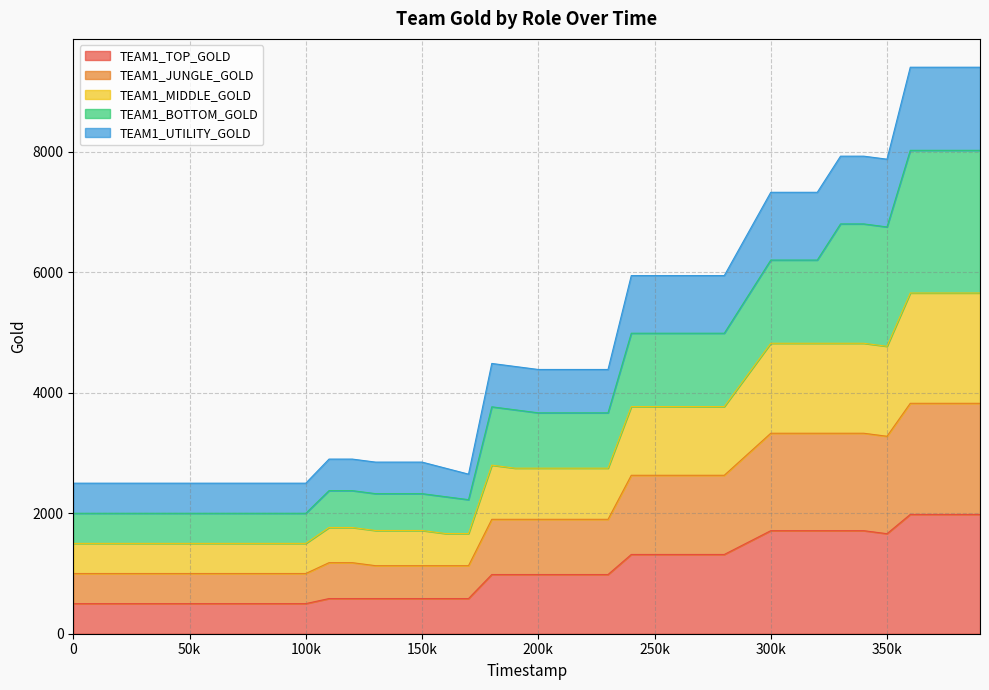

True or false: TEAM1_UTILITY_GOLD and TEAM1_MIDDLE_GOLD cross at least once.

False